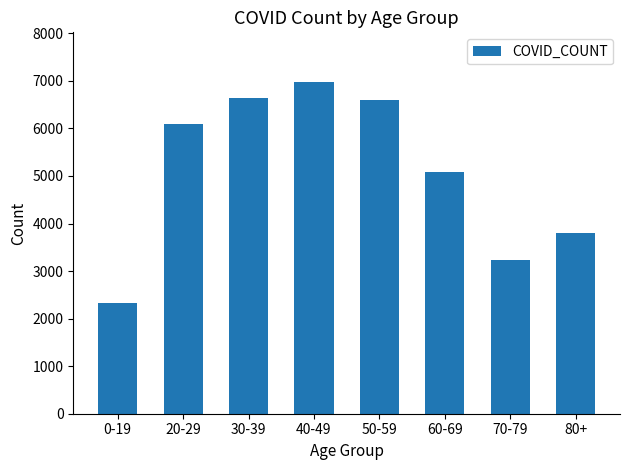

Are the bars horizontal?

No